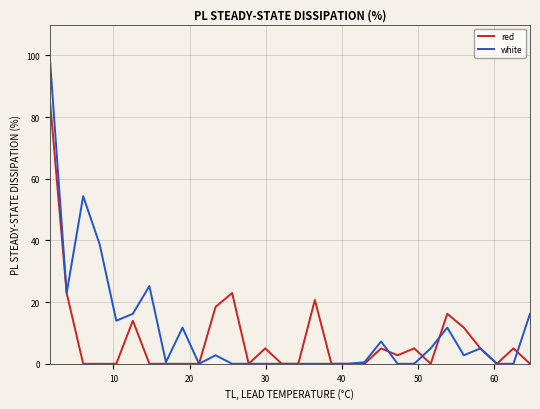

What is the difference between the second highest and minimum values in the red series?

22.9